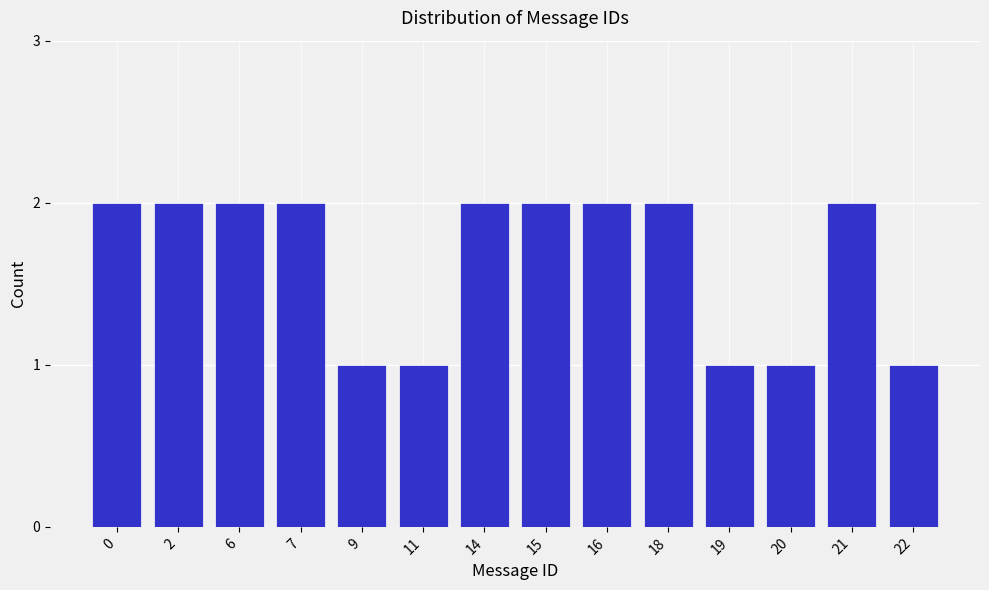

Reading left to right, transcribe all the data shown in this chart.

2	2	2	2	1	1	2	2	2	2	1	1	2	1